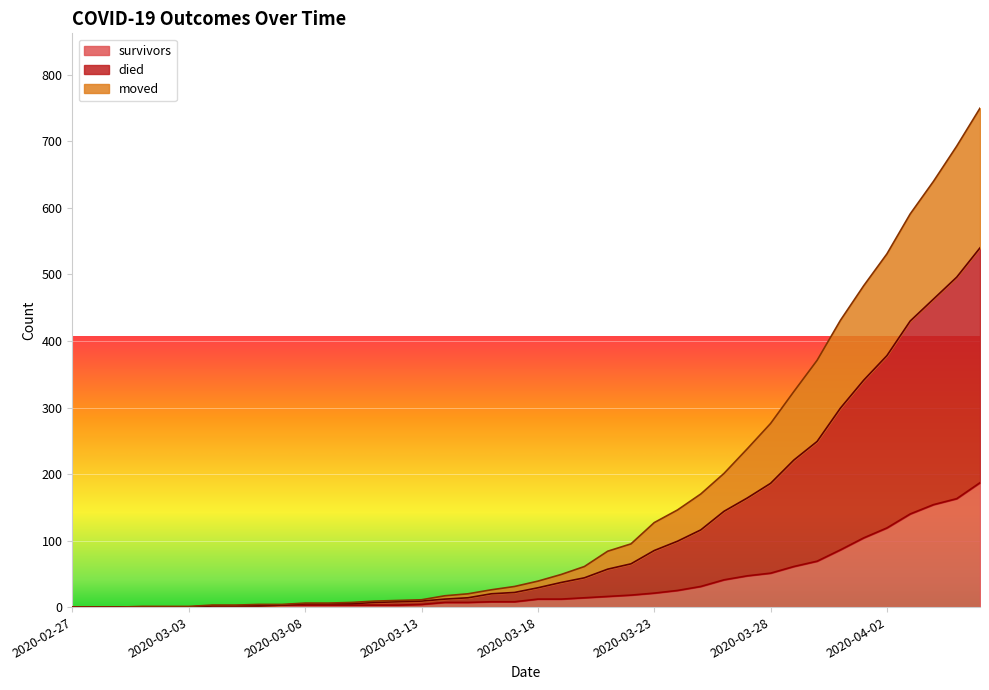

Which series has the widest spread of values?

died